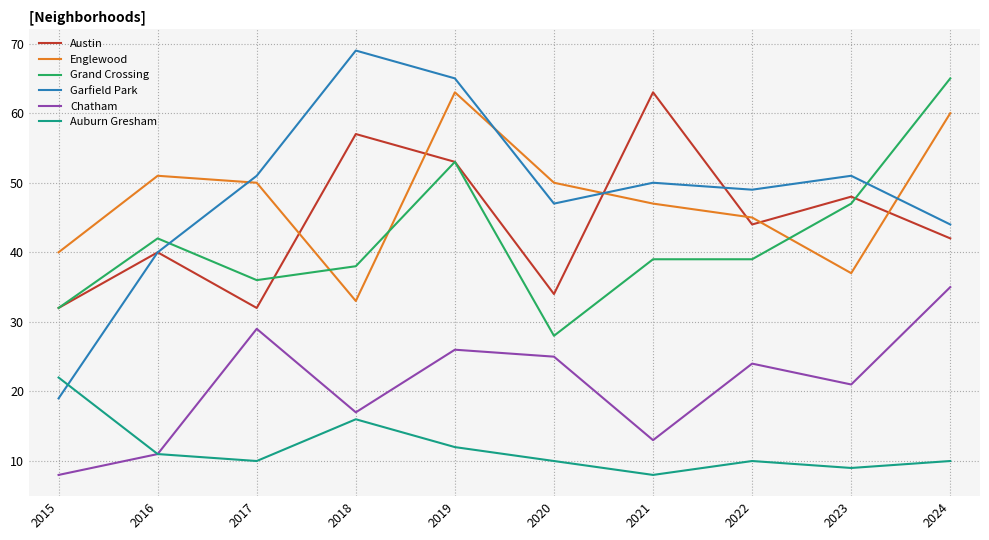

True or false: Chatham and Austin cross at least once.

False